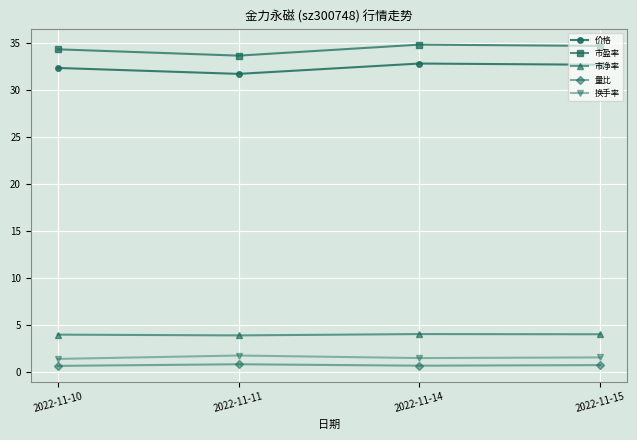

What is the difference between the 市盈率 values at 2022-11-11 and 2022-11-15?

1.0